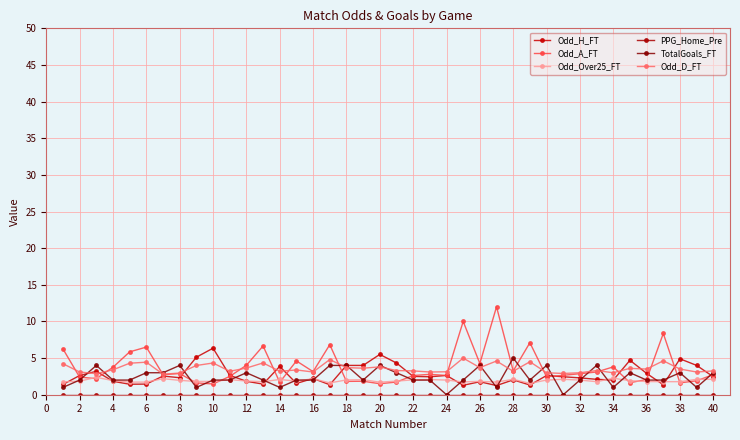

How many distinct data groups are displayed?

6